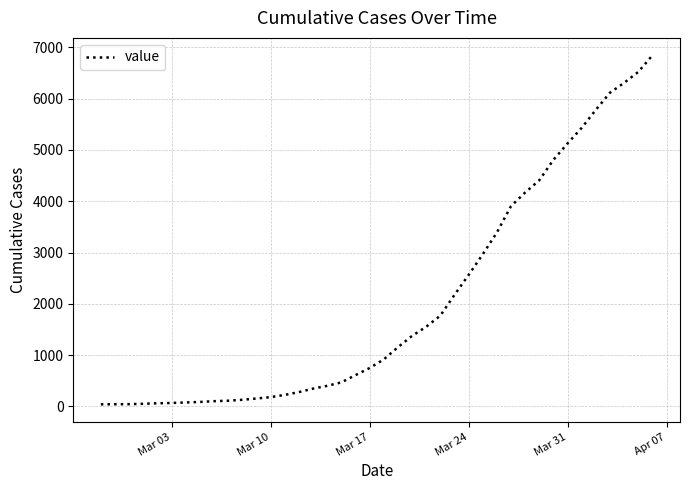

What is the greatest value displayed?

6844